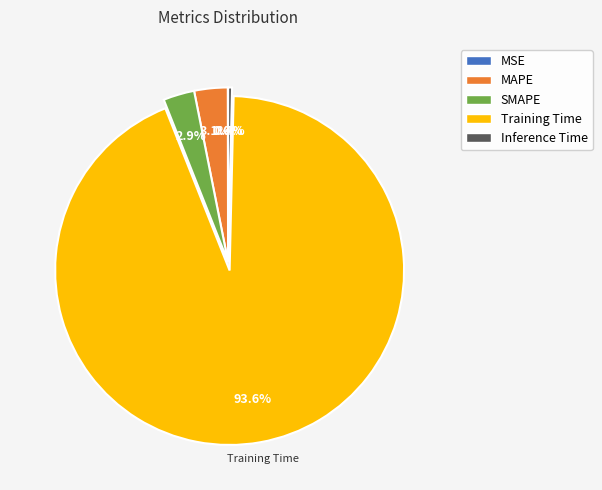

To the nearest percent, what portion does MAPE represent?

3%